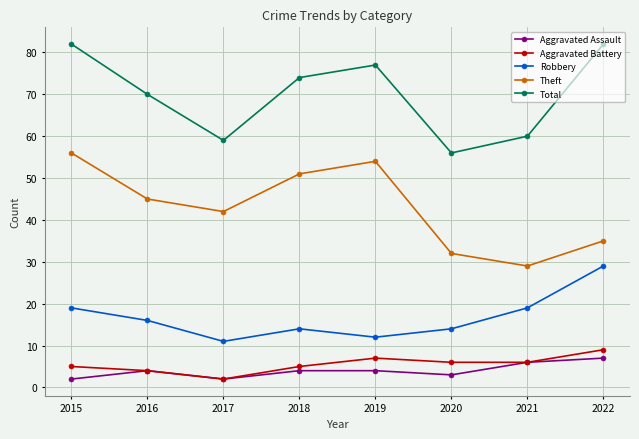

How many values in the Aggravated Battery series are below 6?

4